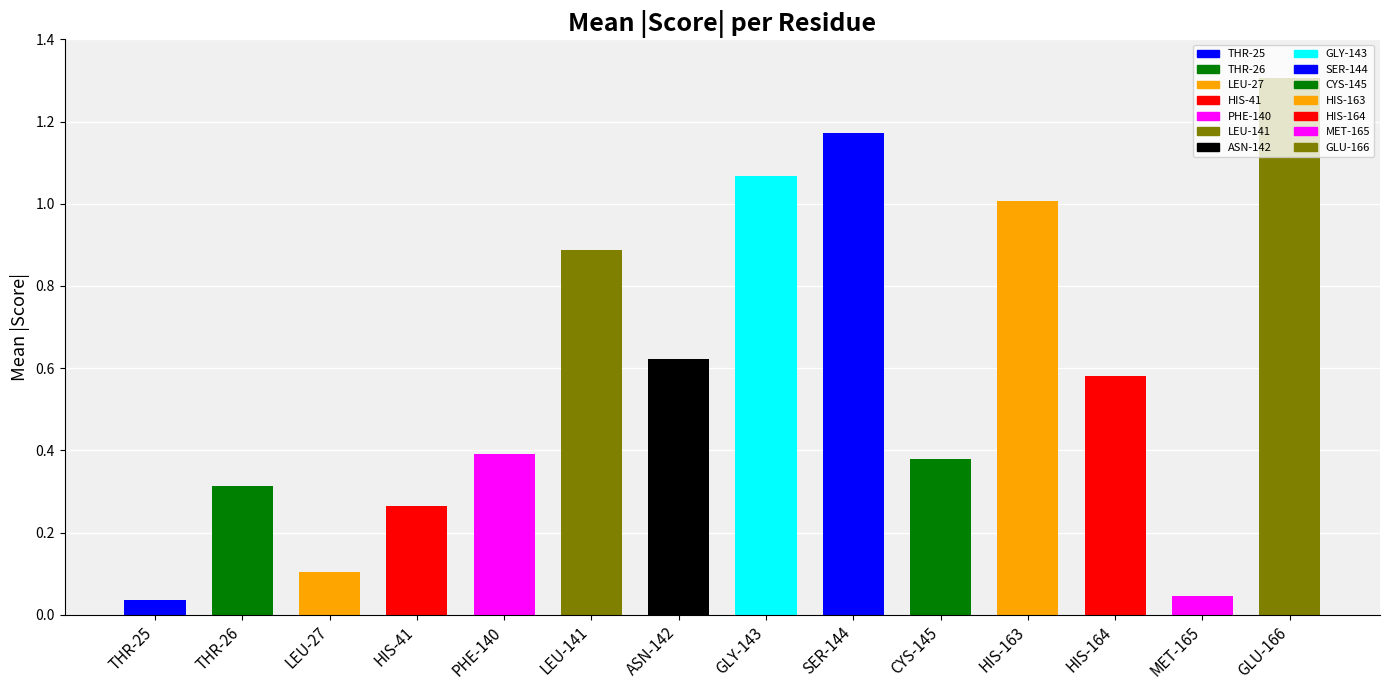

What is the approximate value at GLU-166?

1.3